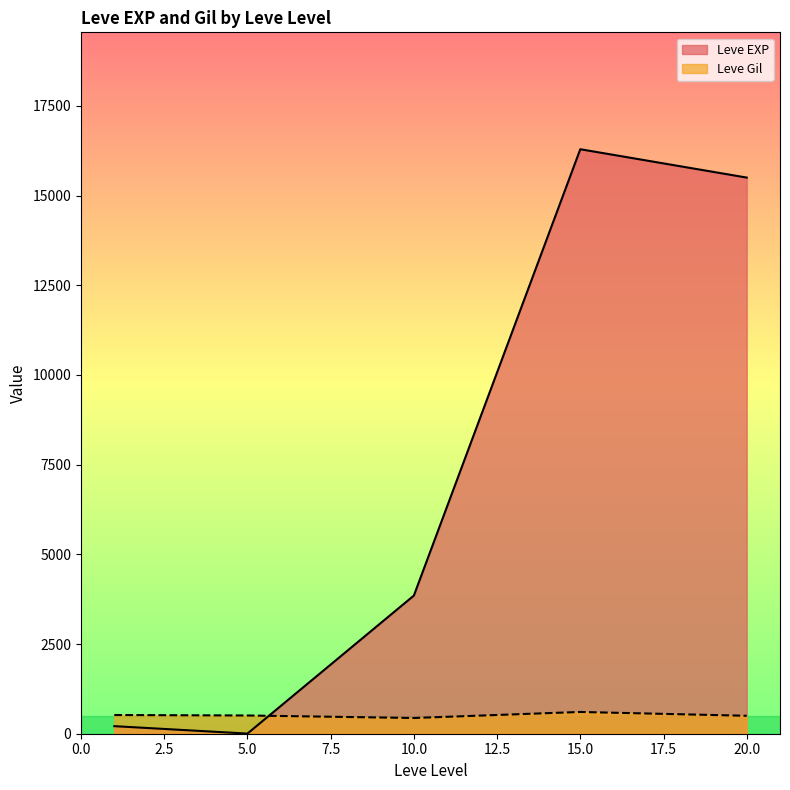

Which series changed the most between 10.0 and 20.0?

Leve EXP